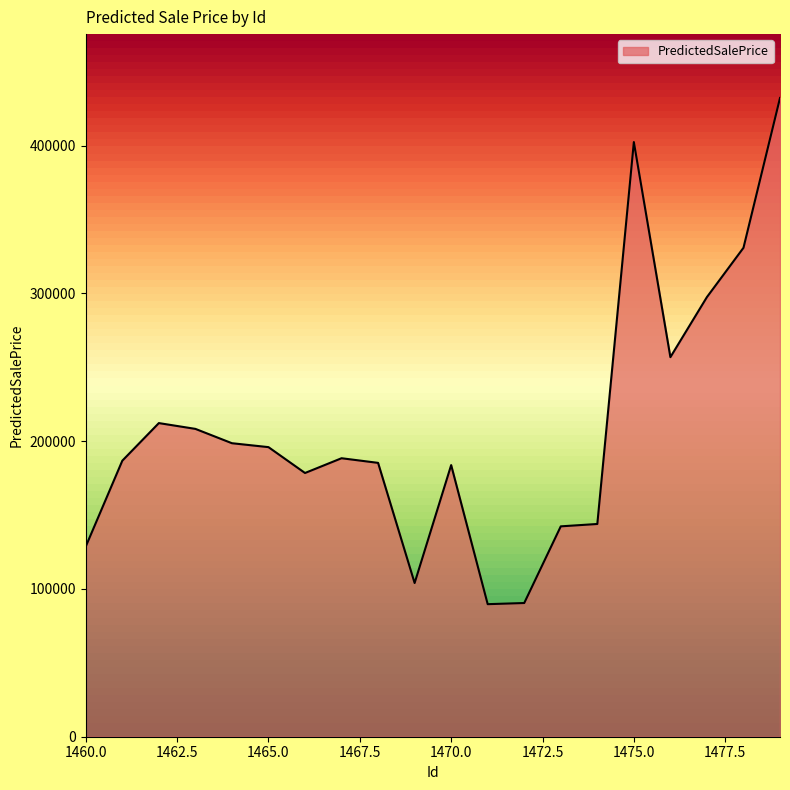

What is the greatest value displayed?

432200.0